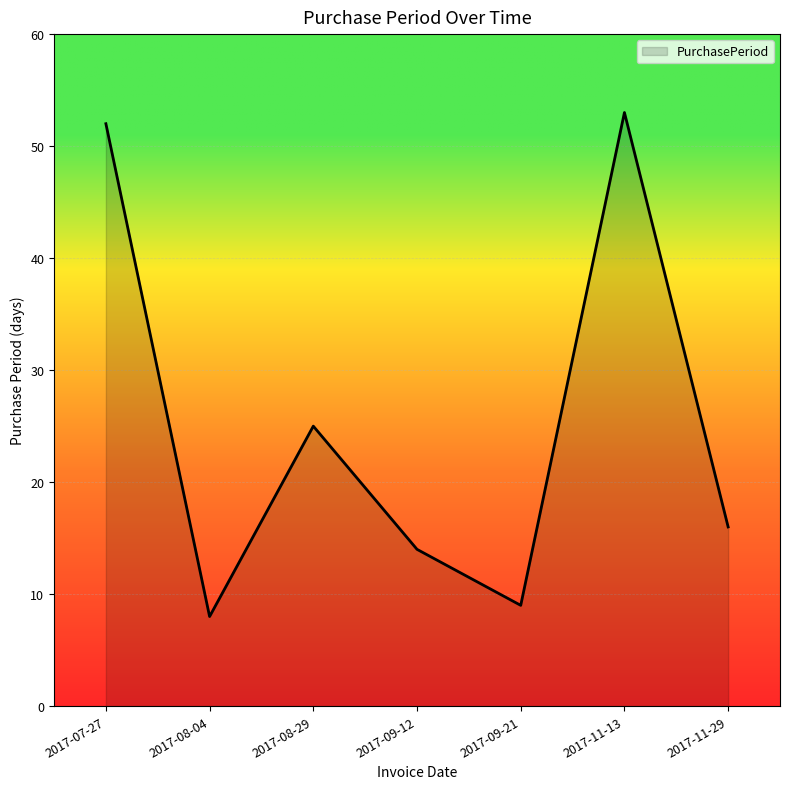

True or false: the data has more than 0 interior local peaks.

True